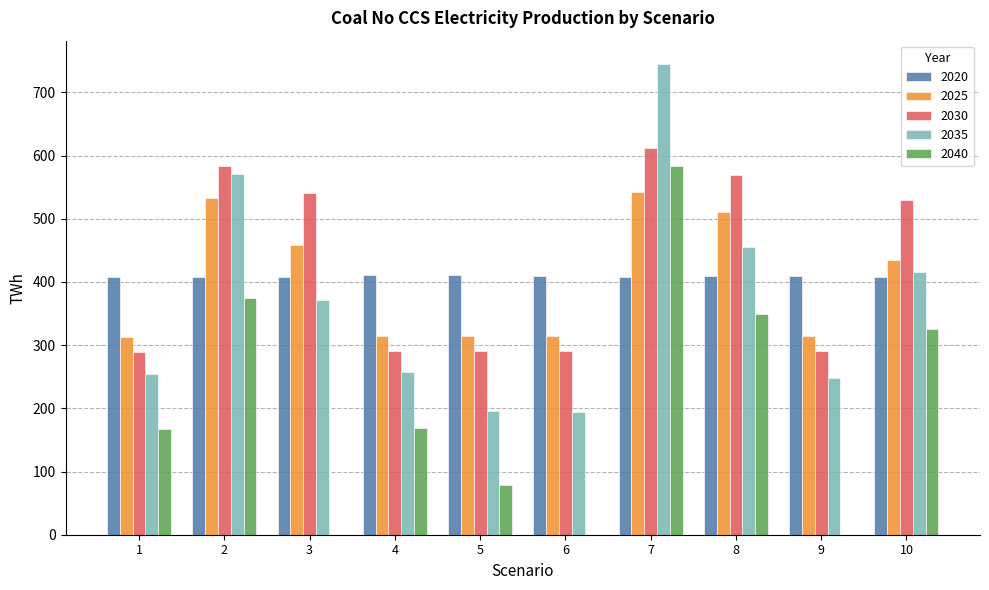

What is the sum of all 2040 values?

2045.9